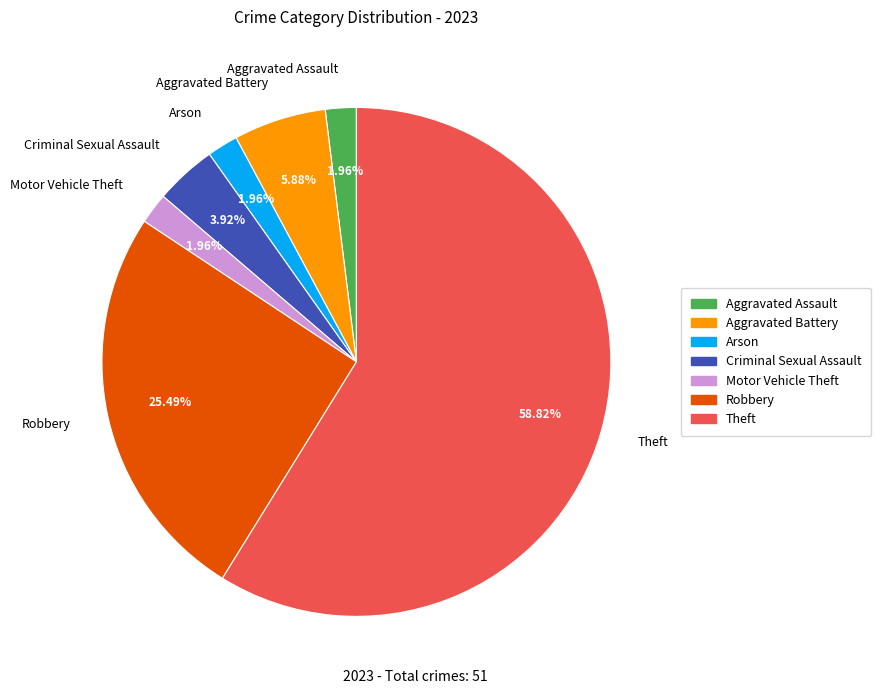

Does any single category account for the majority?

Yes